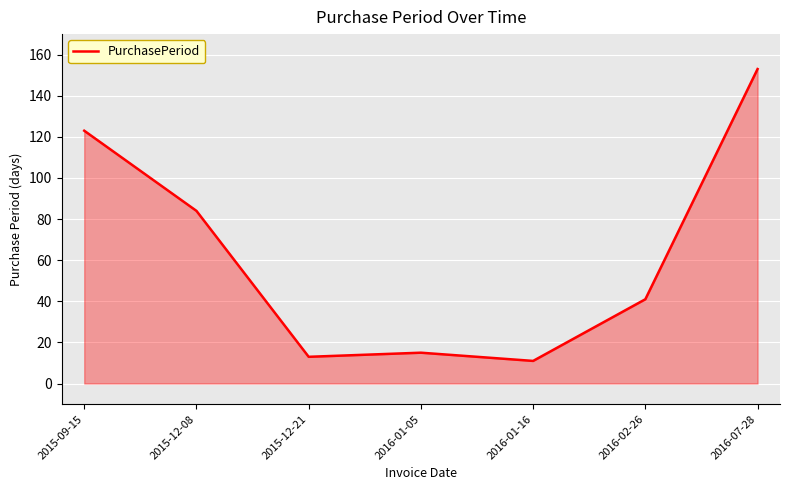

True or false: the data shows 84 at 2015-12-08.

True